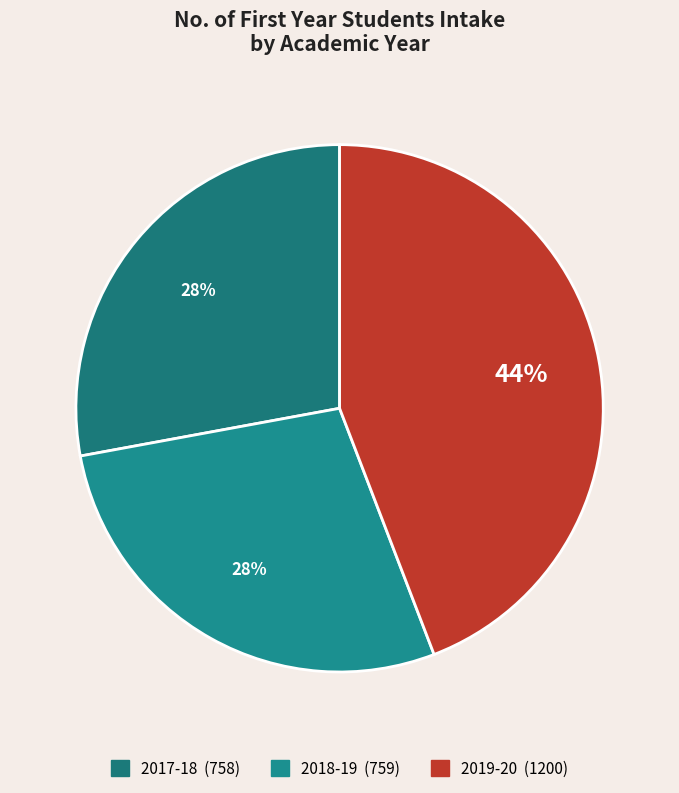

Which category has the smallest portion of the pie?

2017-18